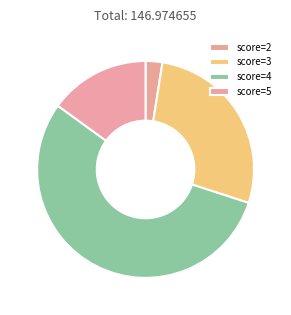

Count the number of slices in the pie.

4